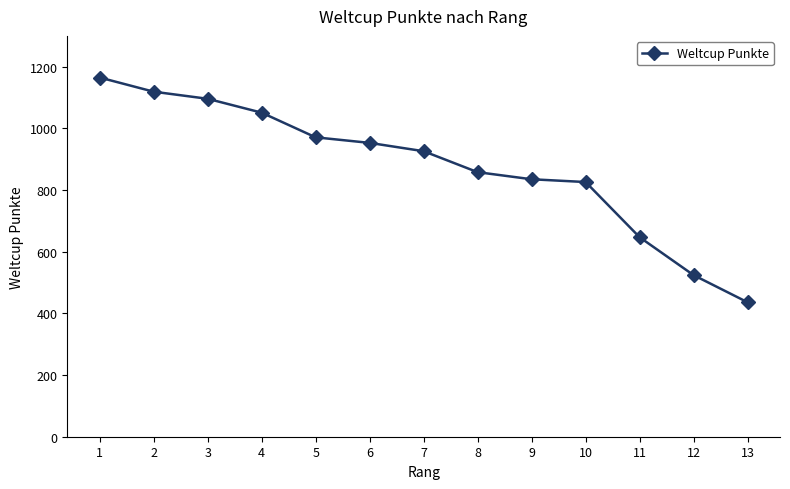

Reading left to right, extract all data points from this chart.

1165	1119	1096	1051	971	953	926	858	835	826	647	524	436